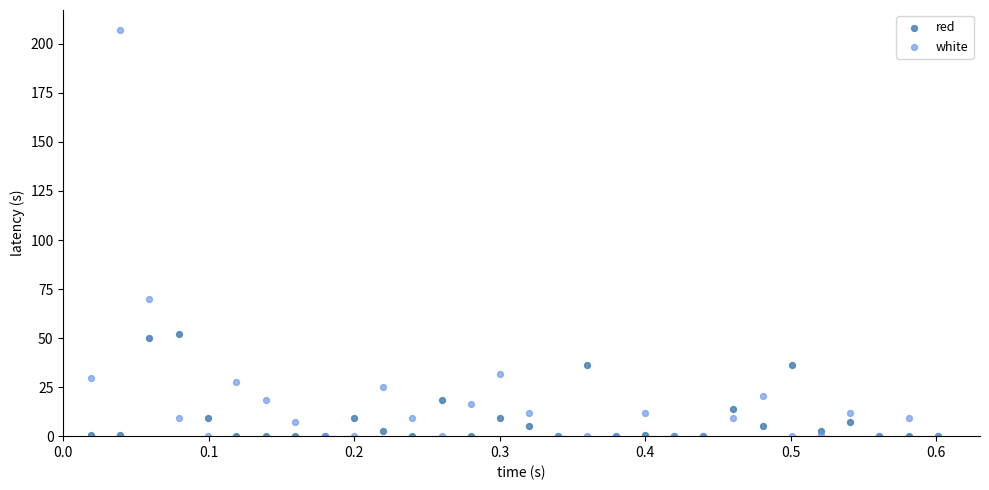

Which series reaches the maximum Y coordinate?

white